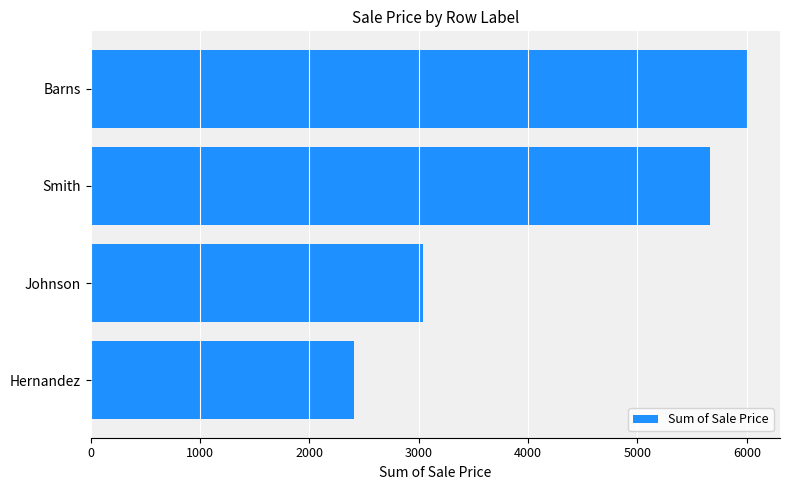

Reading bottom to top, extract all data points from this chart.

Hernandez=2410.7	Johnson=3035.3	Smith=5661.1	Barns=6003.5